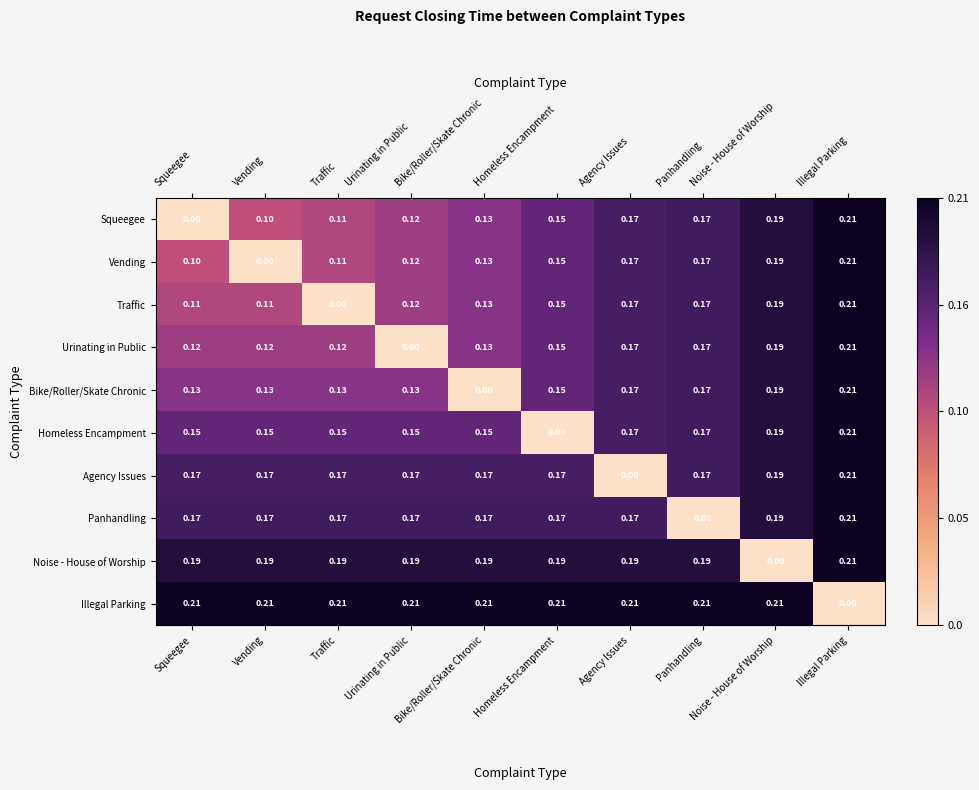

How many categories are shown in the chart?

10